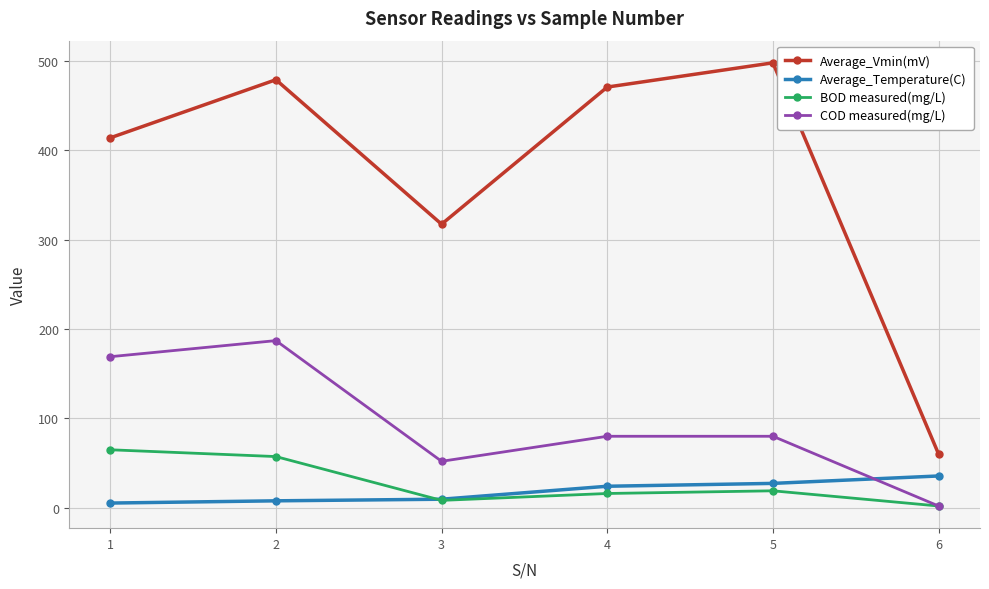

How many data points in Average_Temperature(C) are less than 24?

3